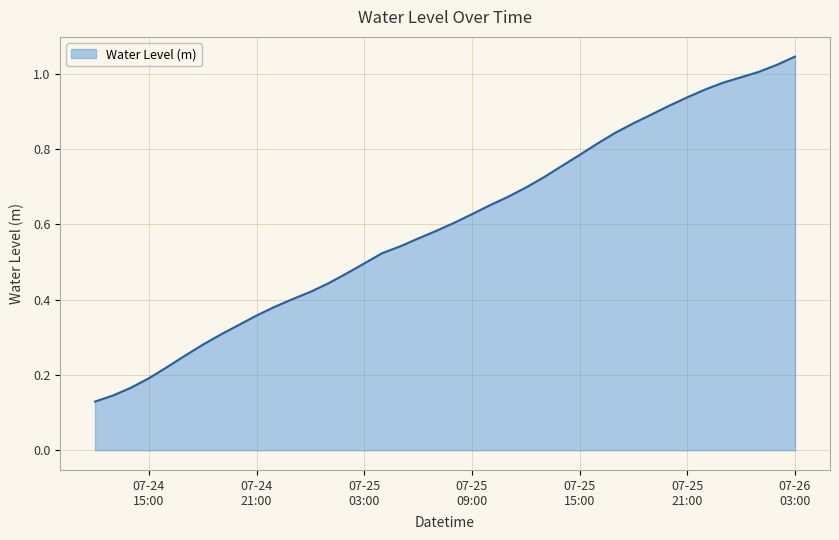

What is the label of the 17th point from the left?

2023-07-25 04:00:00